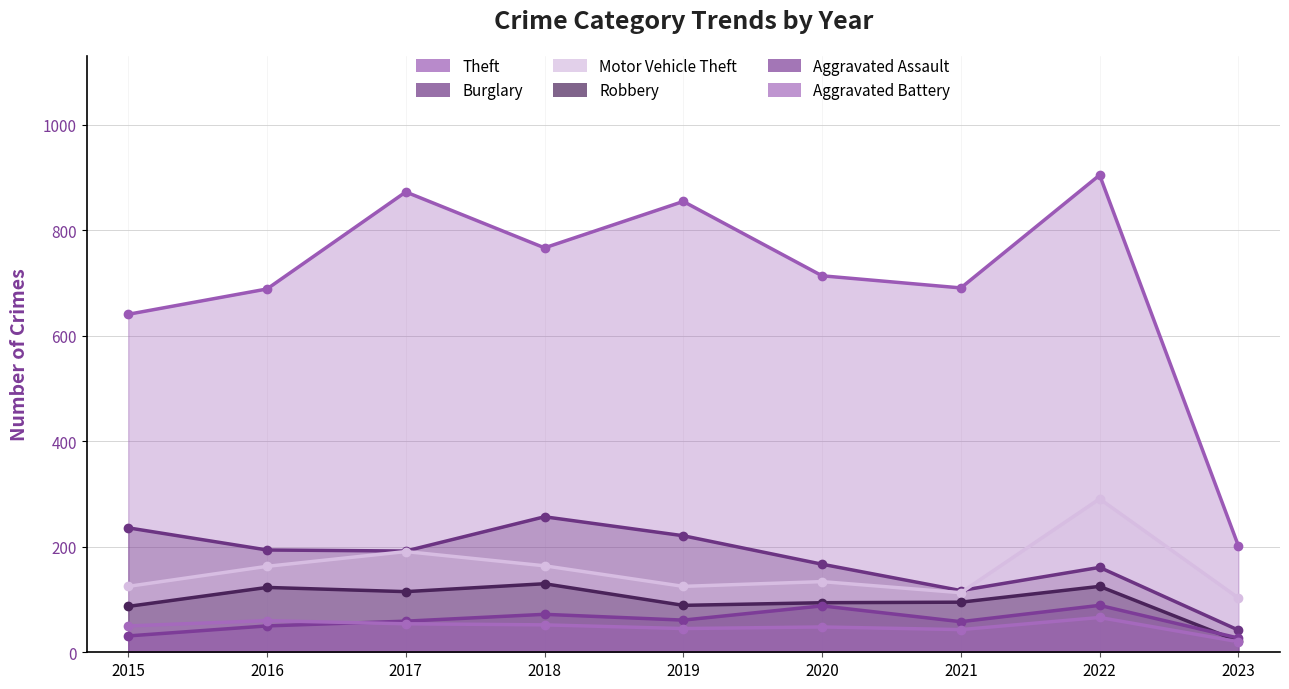

True or false: Burglary and Robbery cross at least once.

False